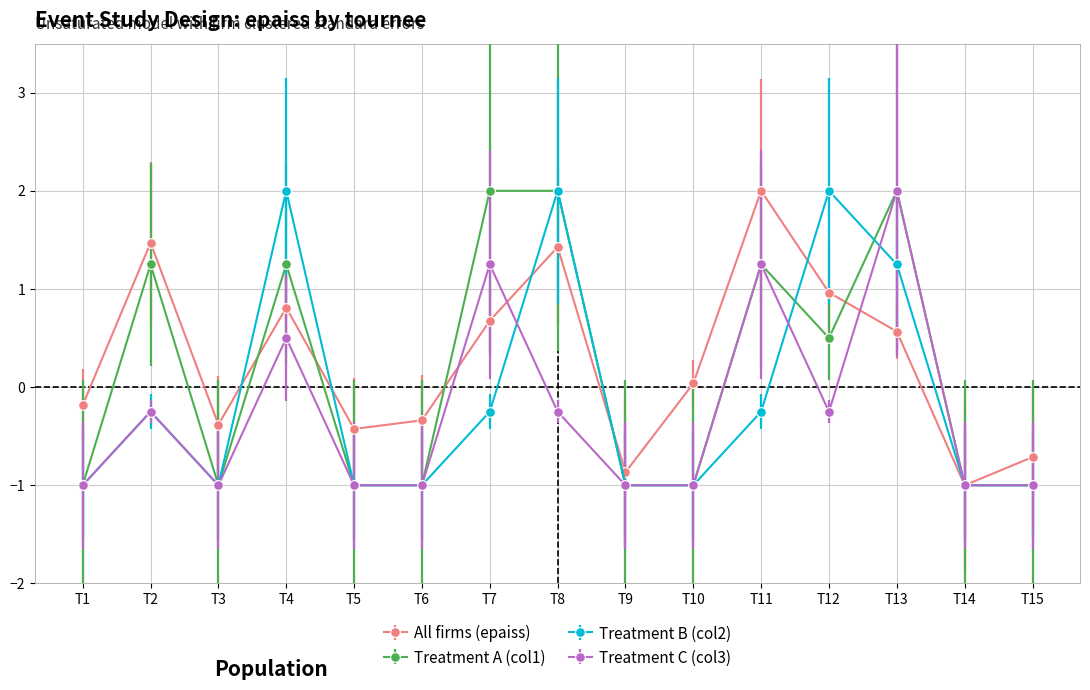

Is the value of Treatment A (col1) at T7 greater than the value of All firms (epaiss) at T10?

Yes